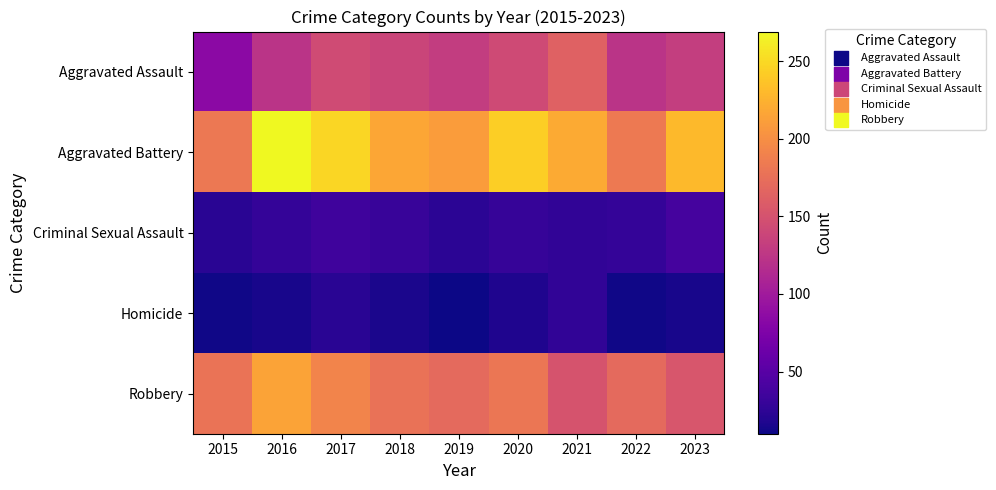

Which series has the widest spread of values?

Aggravated Battery